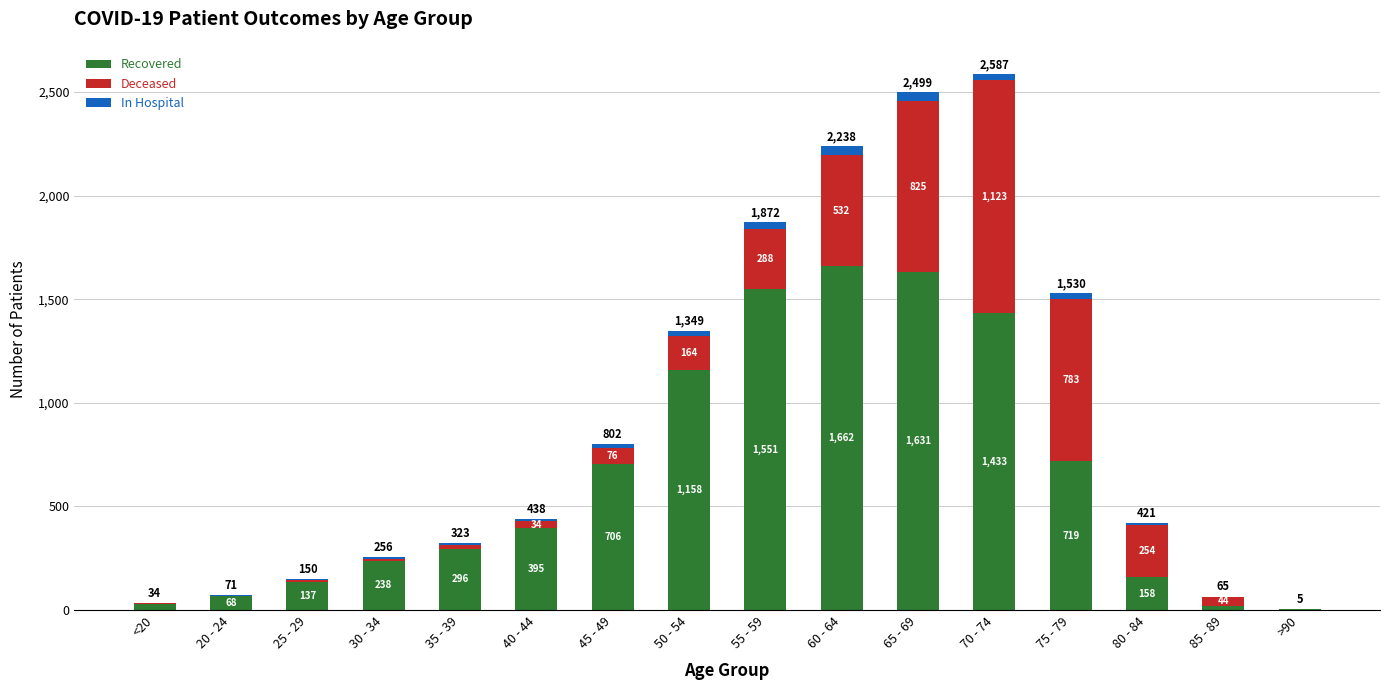

At which category is the sum across all series the highest?

70 - 74